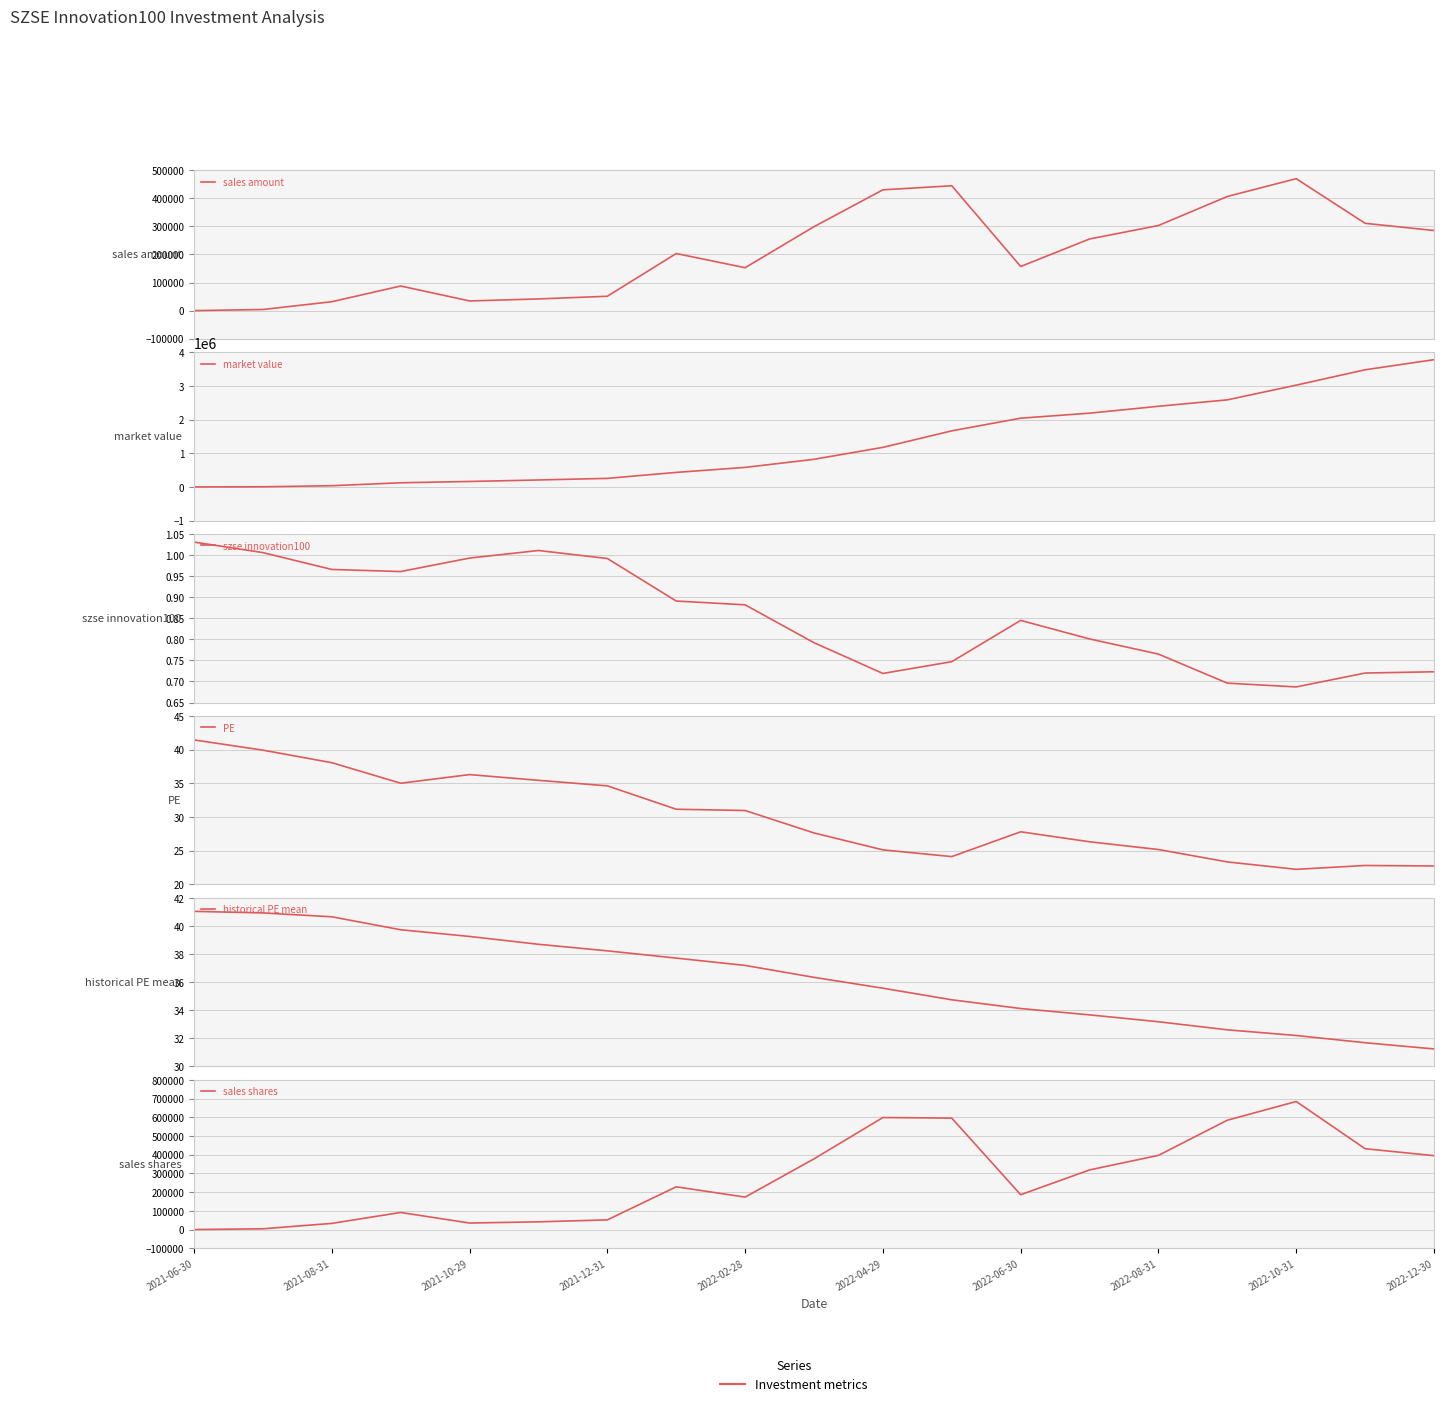

What is the average value of the sales amount series?

208897.0